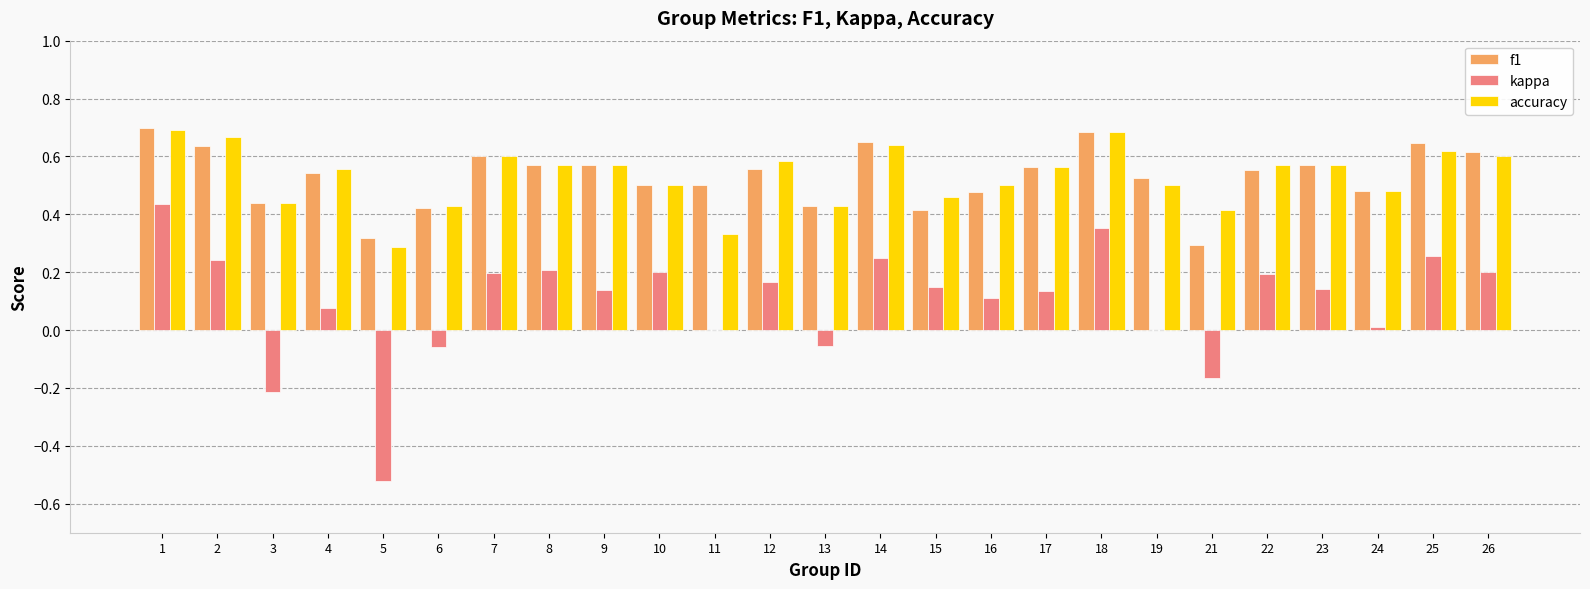

Which label corresponds to the largest value in the chart?

1